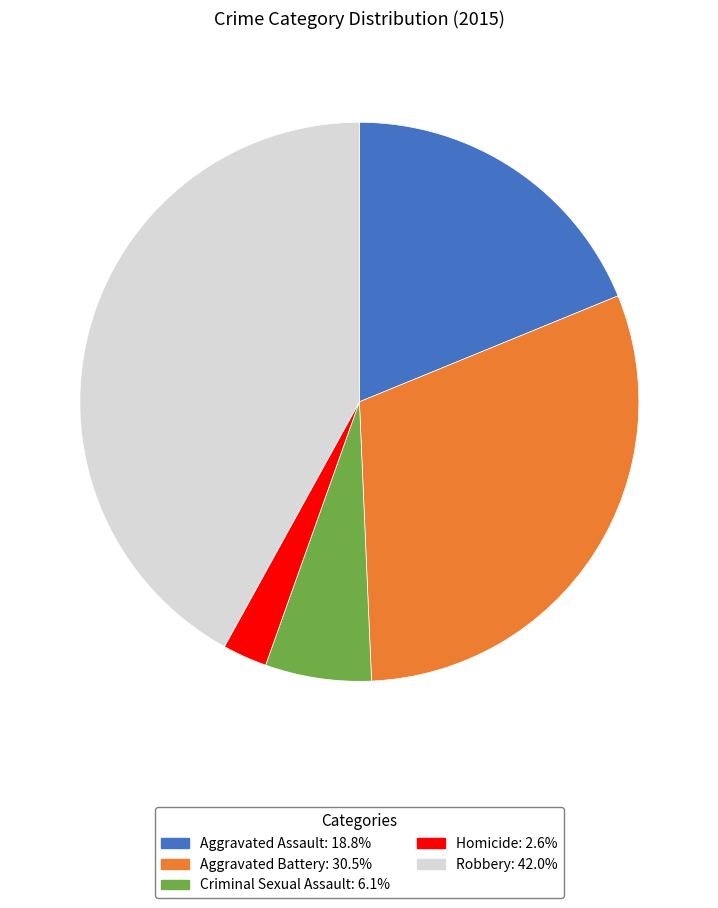

The Robbery slice represents 42% of the pie. True or false?

True